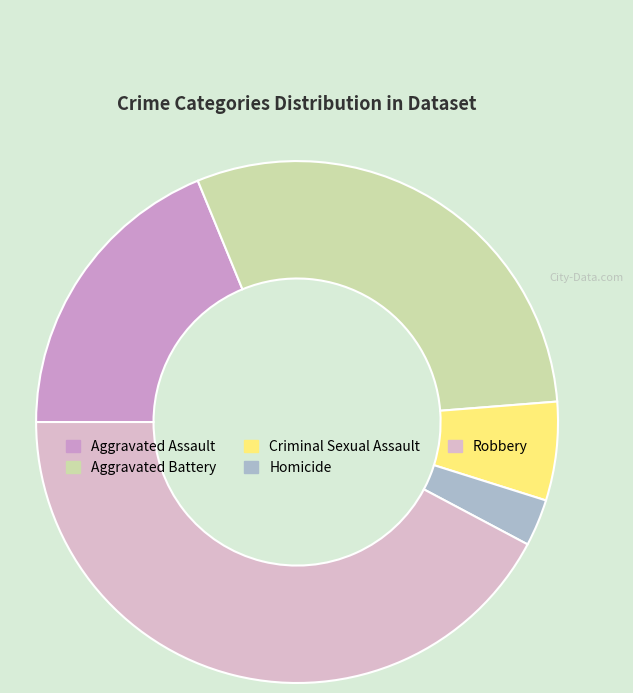

Count the number of slices in the pie.

5